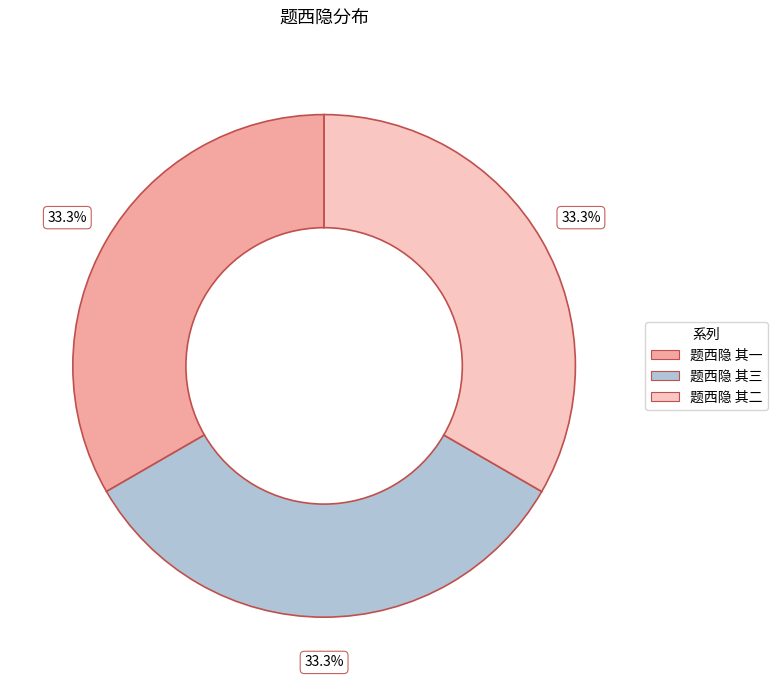

Combined, do 题西隐 其一 and 题西隐 其三 account for over 50%?

Yes